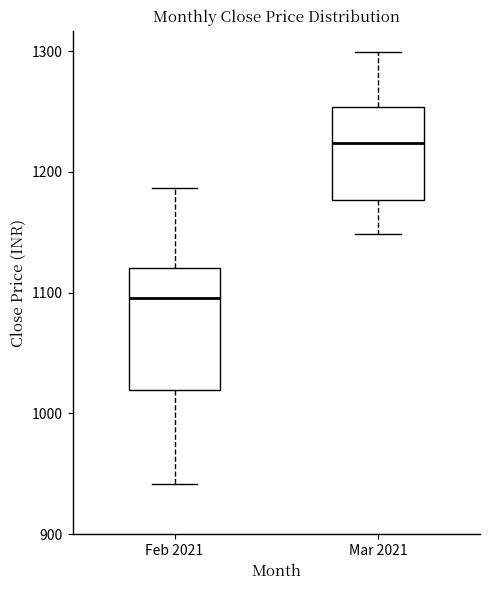

Reading left to right, read every box against the y-axis: the position of its median line, the range the box covers, and the ends of its whiskers. The values are not printed on the chart, so give them approximately, as read against the axis.

Feb 2021: median 1100, box 1020 to 1120, whiskers 940 to 1190
Mar 2021: median 1220, box 1180 to 1250, whiskers 1150 to 1300